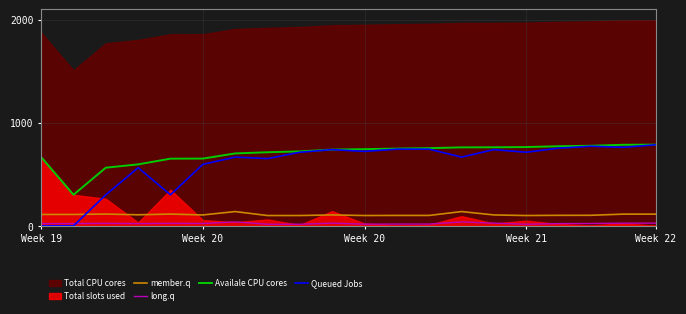

What is the approximate value of Queued Jobs at Week 20?

721.7